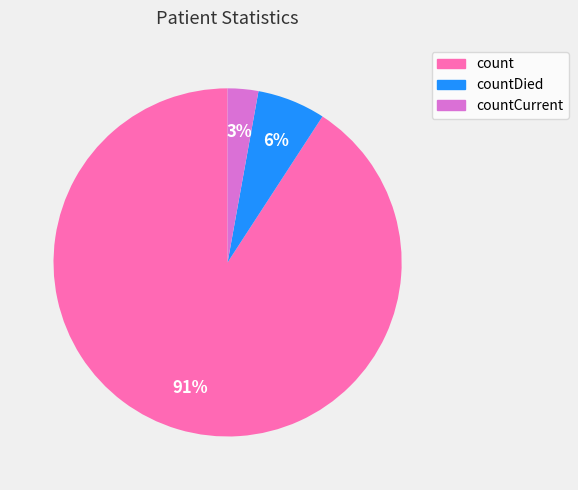

Is there a majority slice in this chart?

Yes